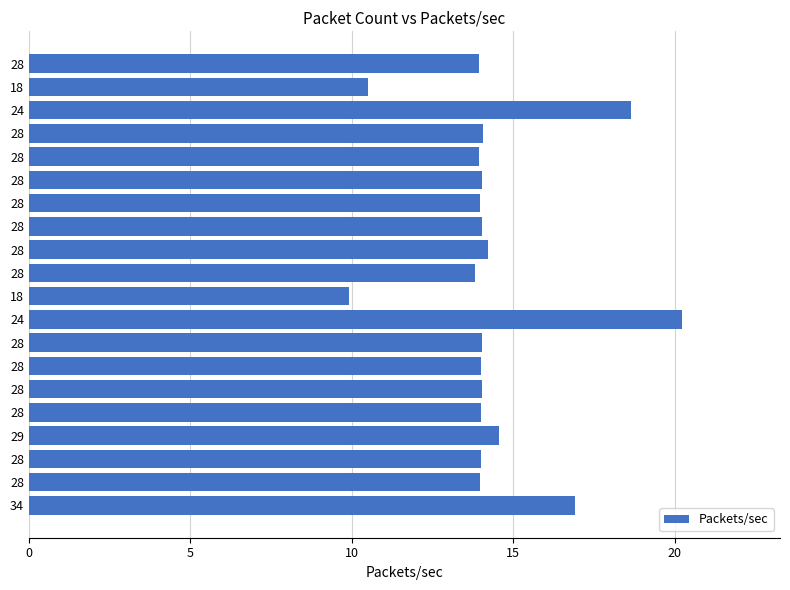

What is the greatest value displayed?

20.2